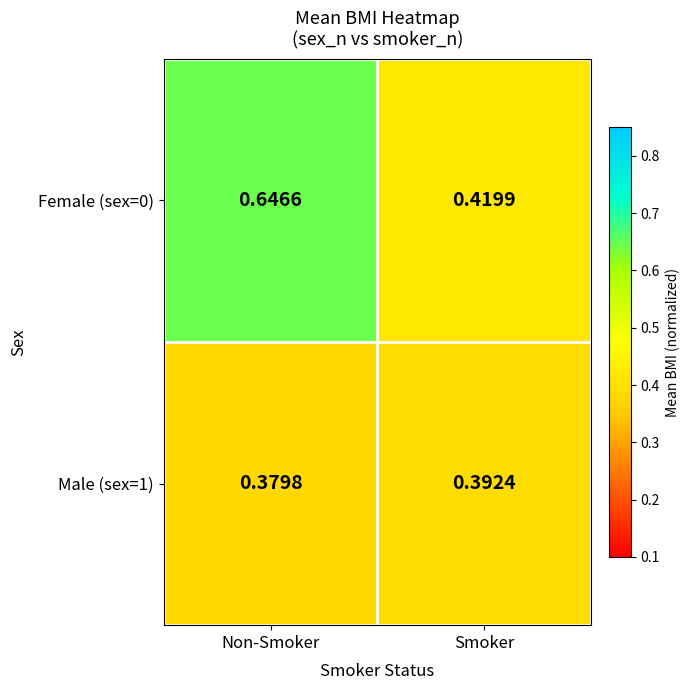

What is the spread (max minus min) of values at Non-Smoker?

0.3